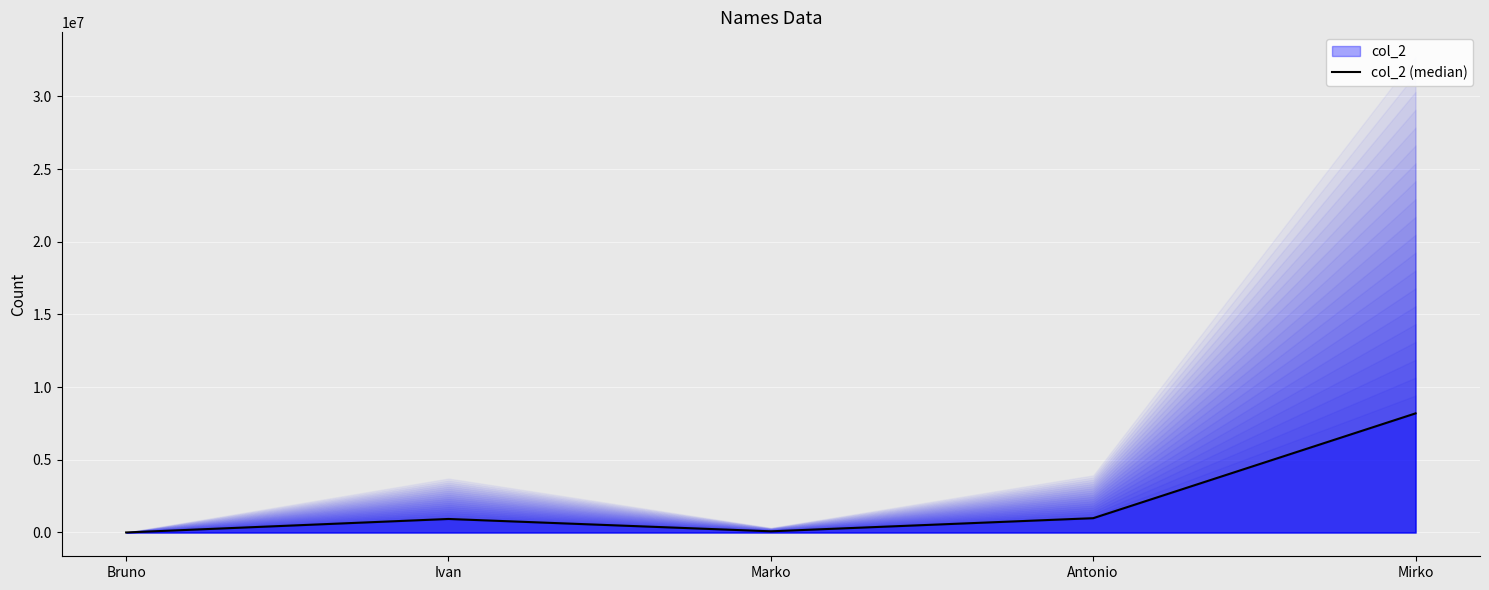

At which category does the data reach its first local valley?

Marko